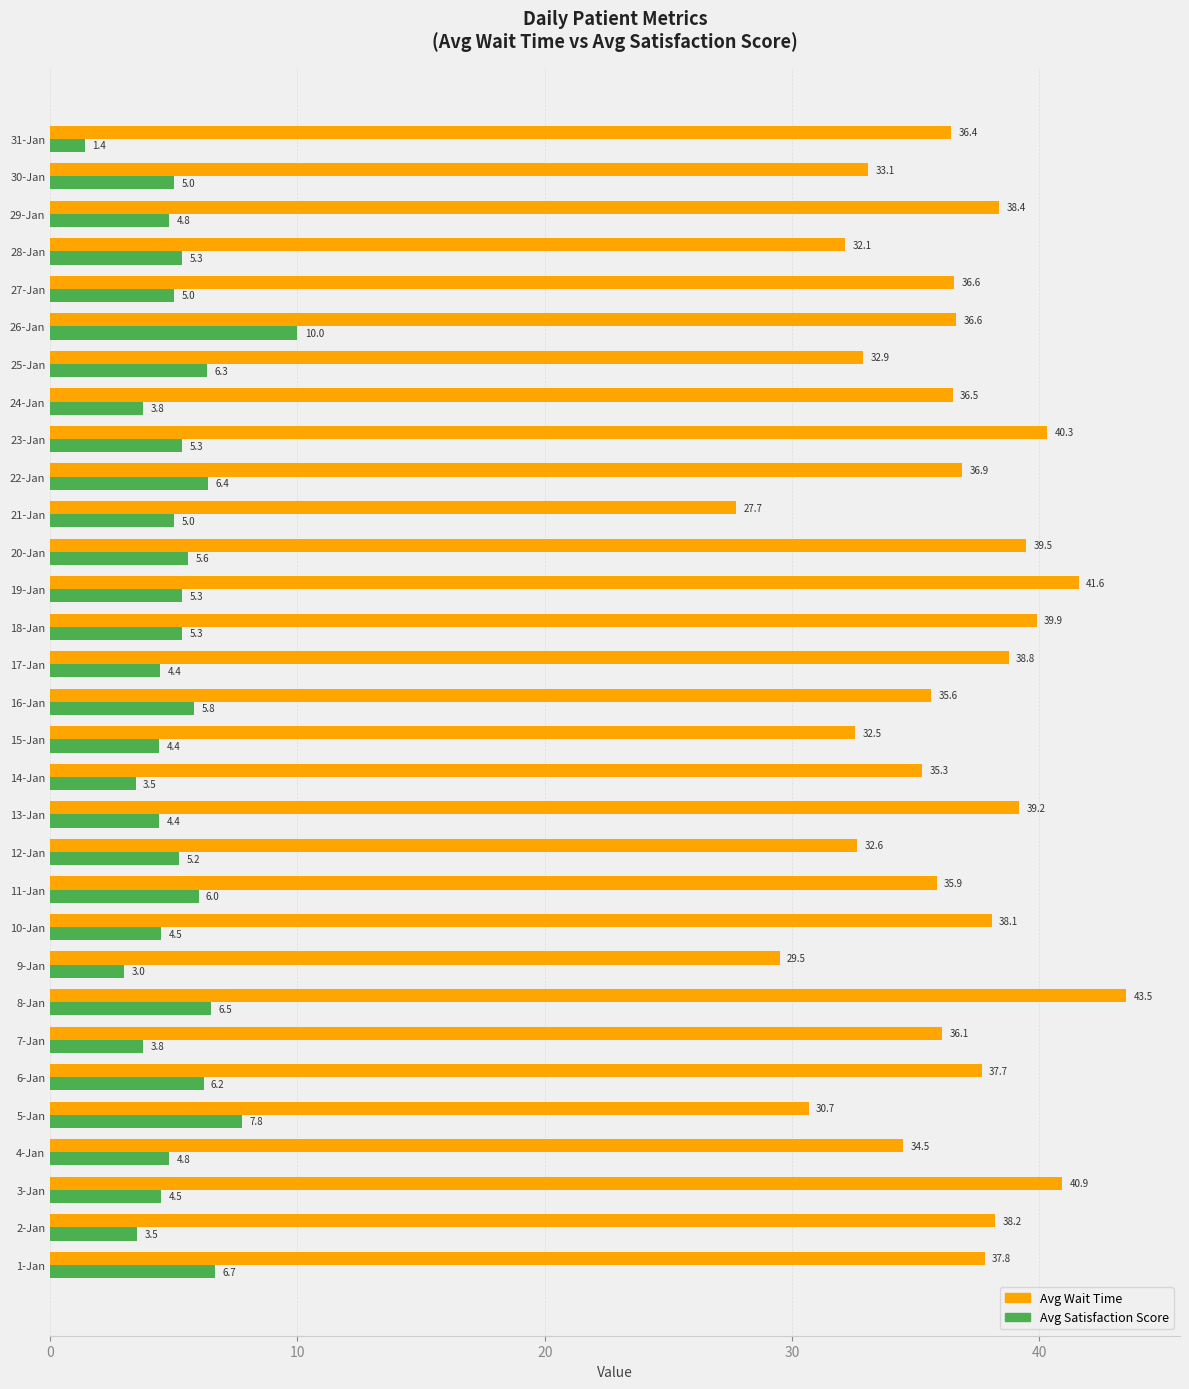

What is the average value of the Avg Satisfaction Score series?

5.1